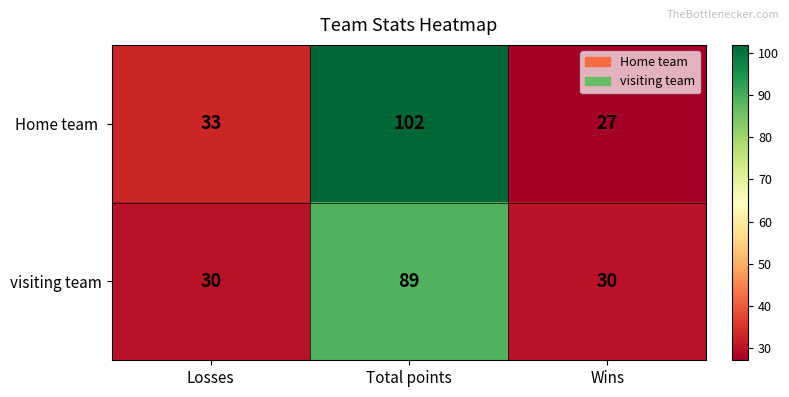

What is the sum of all visiting team values?

149